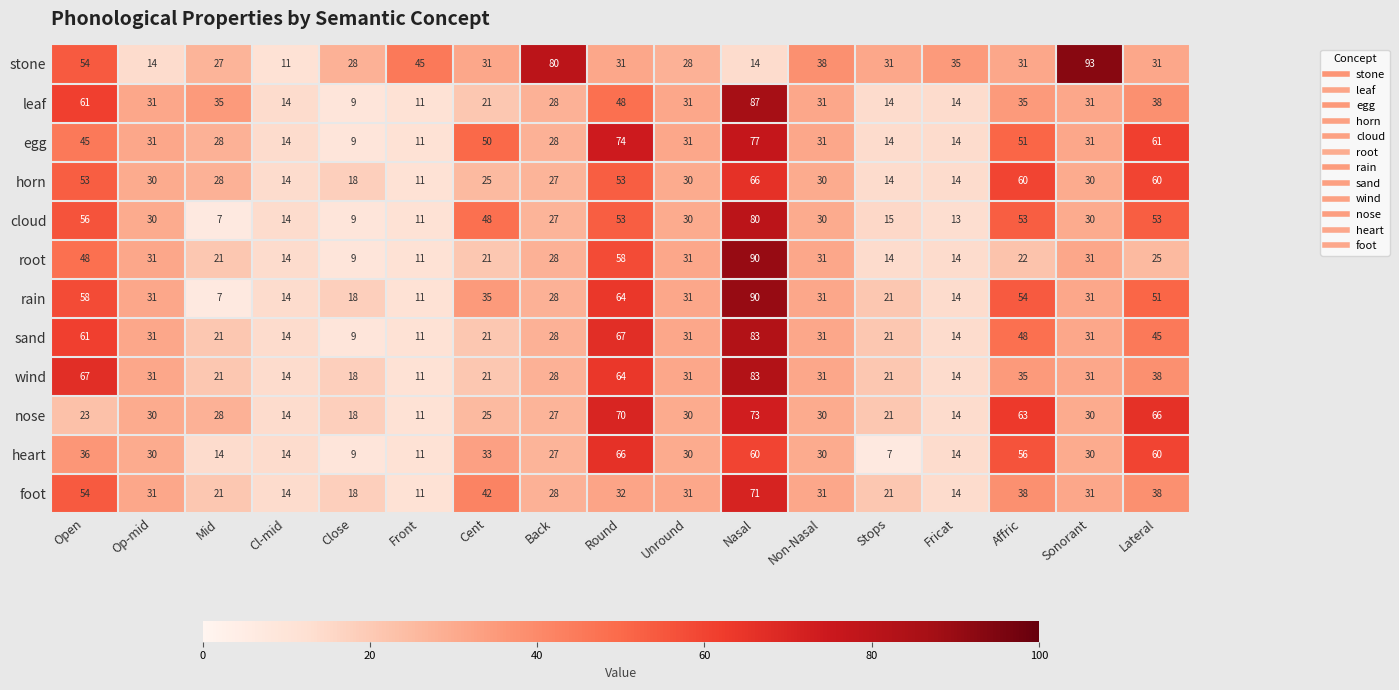

The stone series shows 8 at Op-mid. True or false?

False